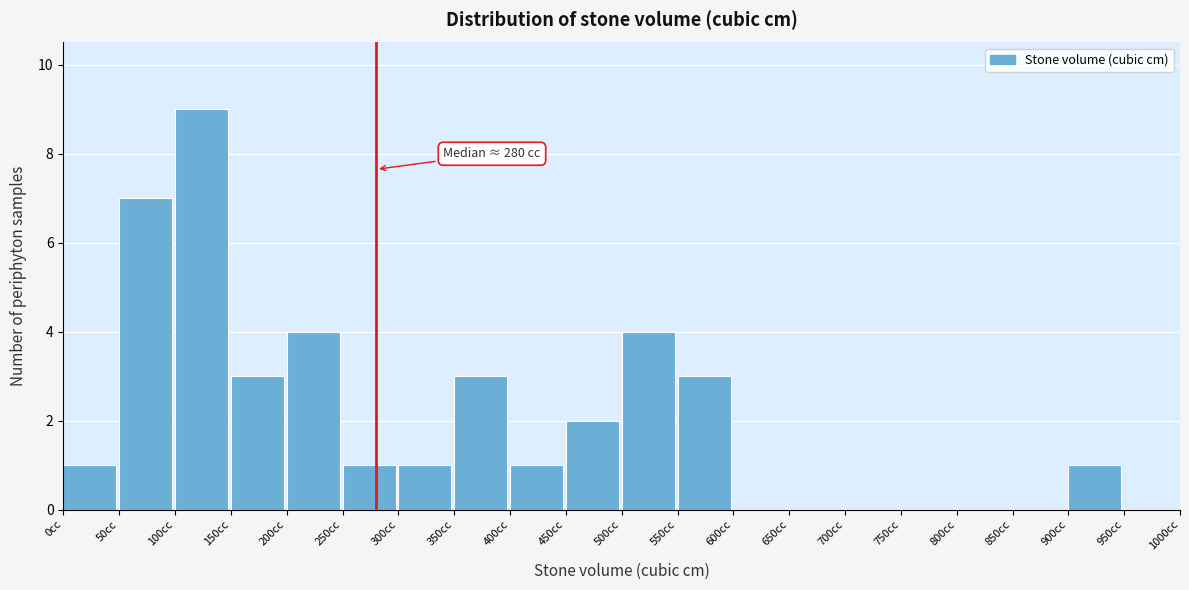

Over which range of the x-axis is the bar tallest?

100 to 150